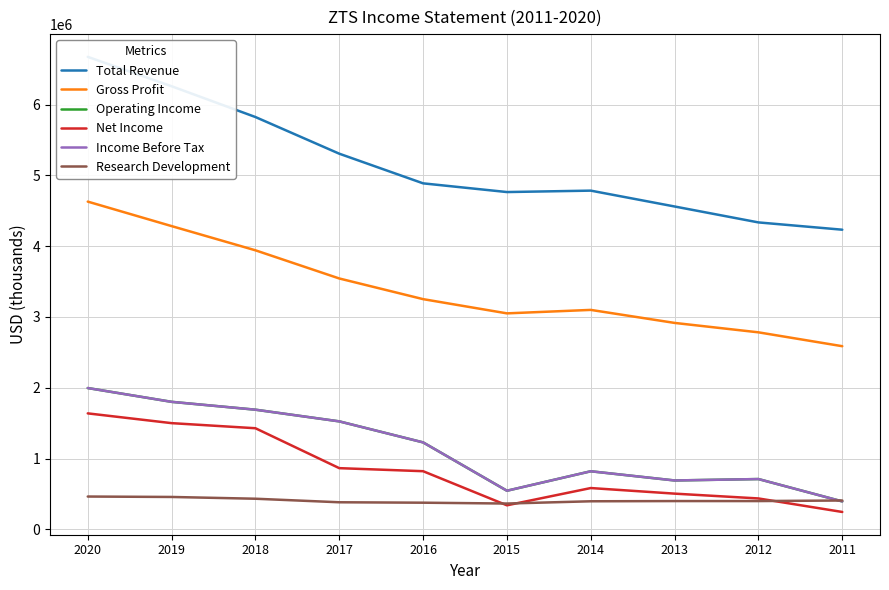

Is it true that Net Income equals 436000 at 2012?

True